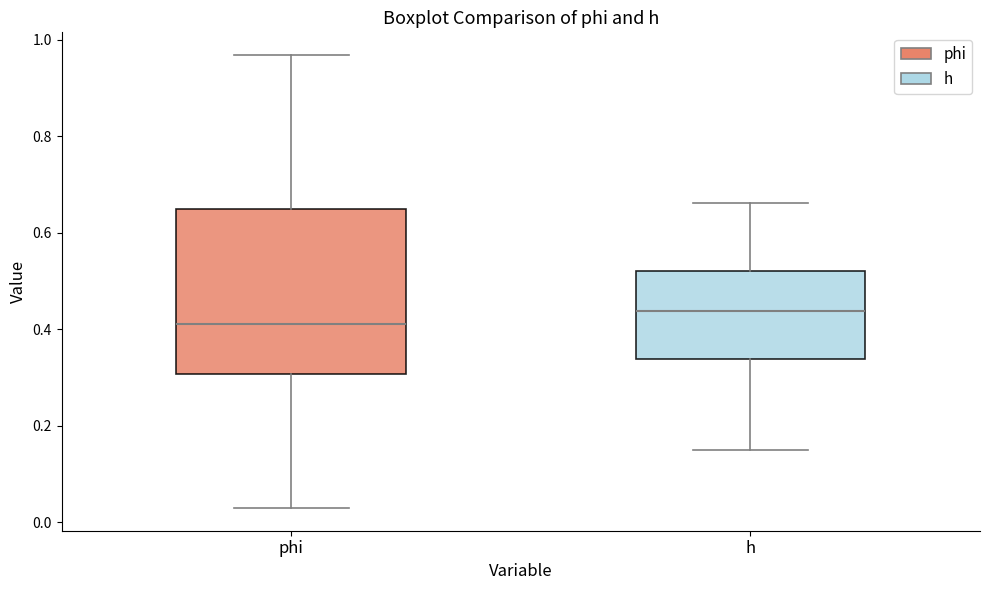

Reading left to right, read every box against the y-axis: the position of its median line, the range the box covers, and the ends of its whiskers. The values are not printed on the chart, so give them approximately, as read against the axis.

phi: median 0.42, box 0.30 to 0.64, whiskers 0.02 to 0.96
h: median 0.44, box 0.34 to 0.52, whiskers 0.16 to 0.66